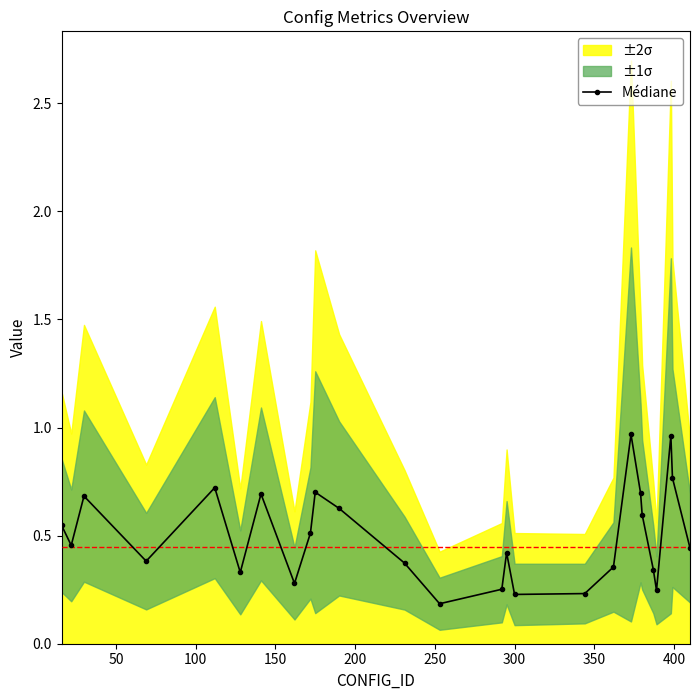

What is the difference between the maximum and minimum values?

0.8